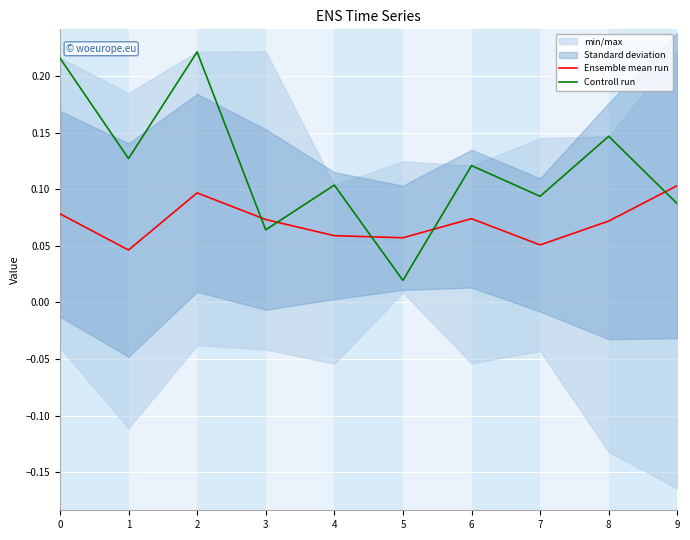

What is the maximum value for Controll run?

0.2